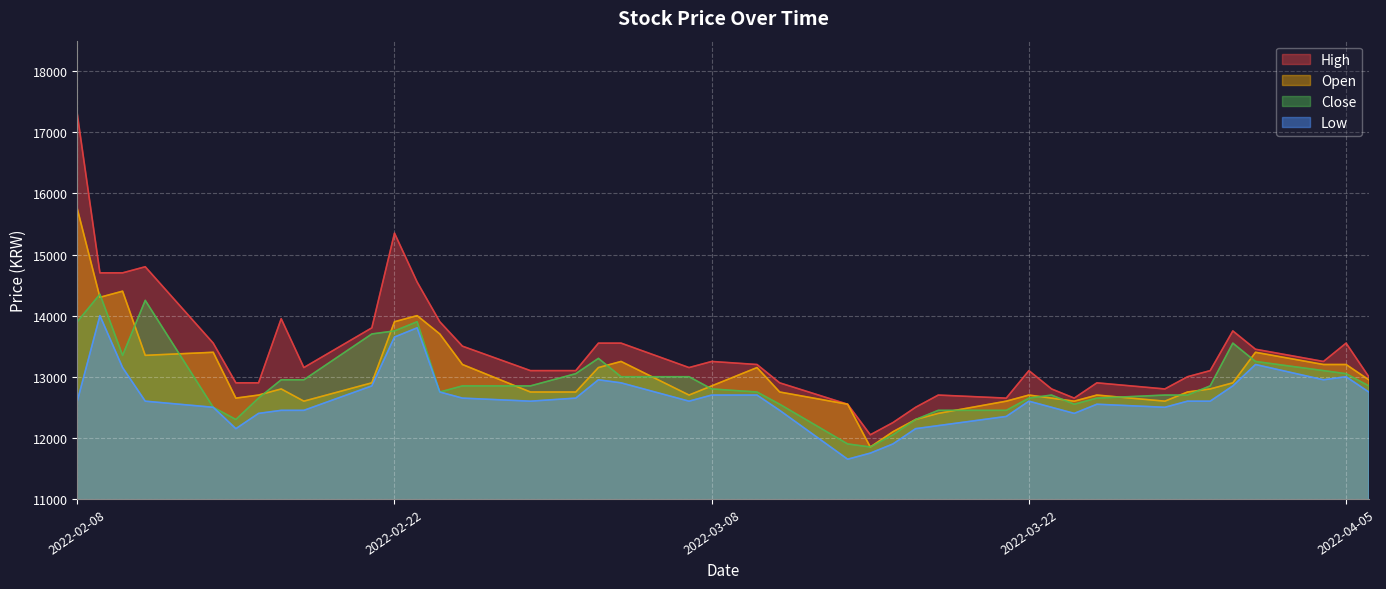

What is the minimum value for Close?

11850